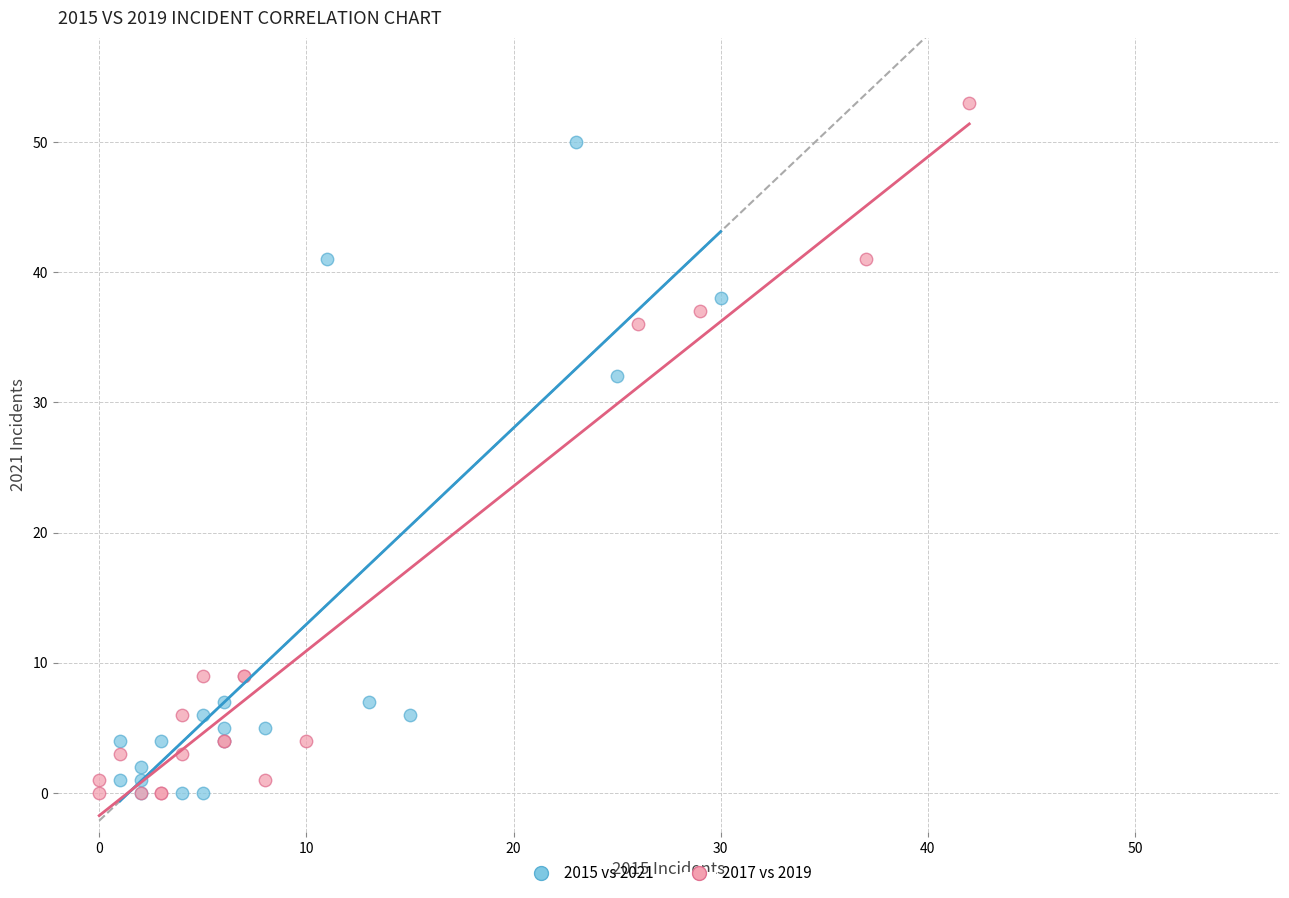

Which series reaches the maximum Y coordinate?

2017 vs 2019